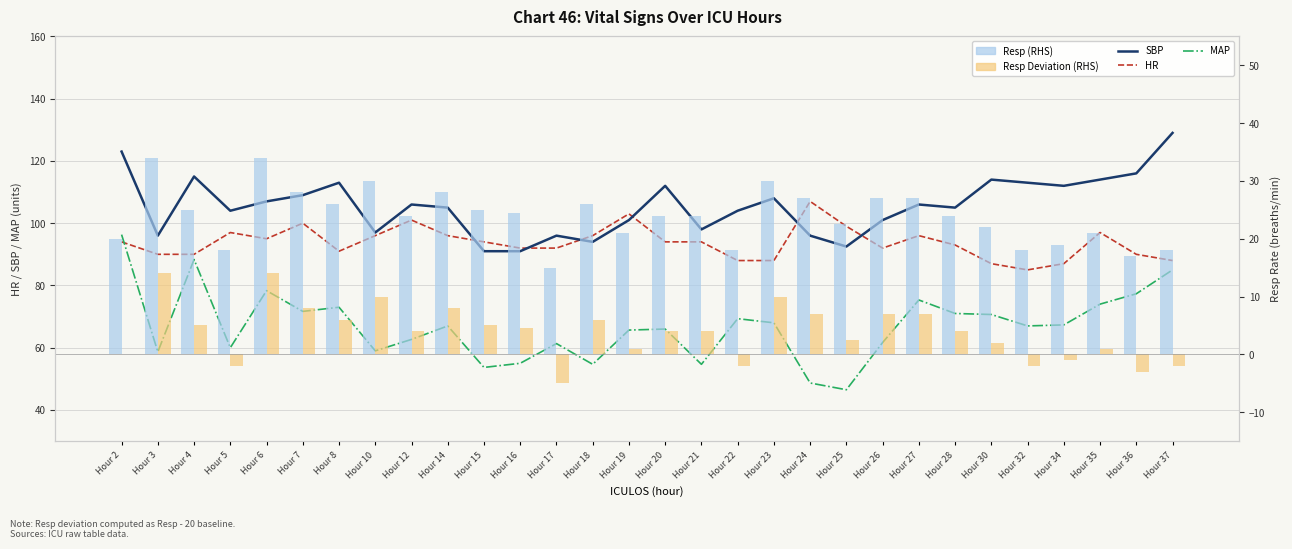

At Hour 20, list the series in order from smallest to largest.

Resp Deviation (RHS), Resp (RHS), MAP, HR, SBP